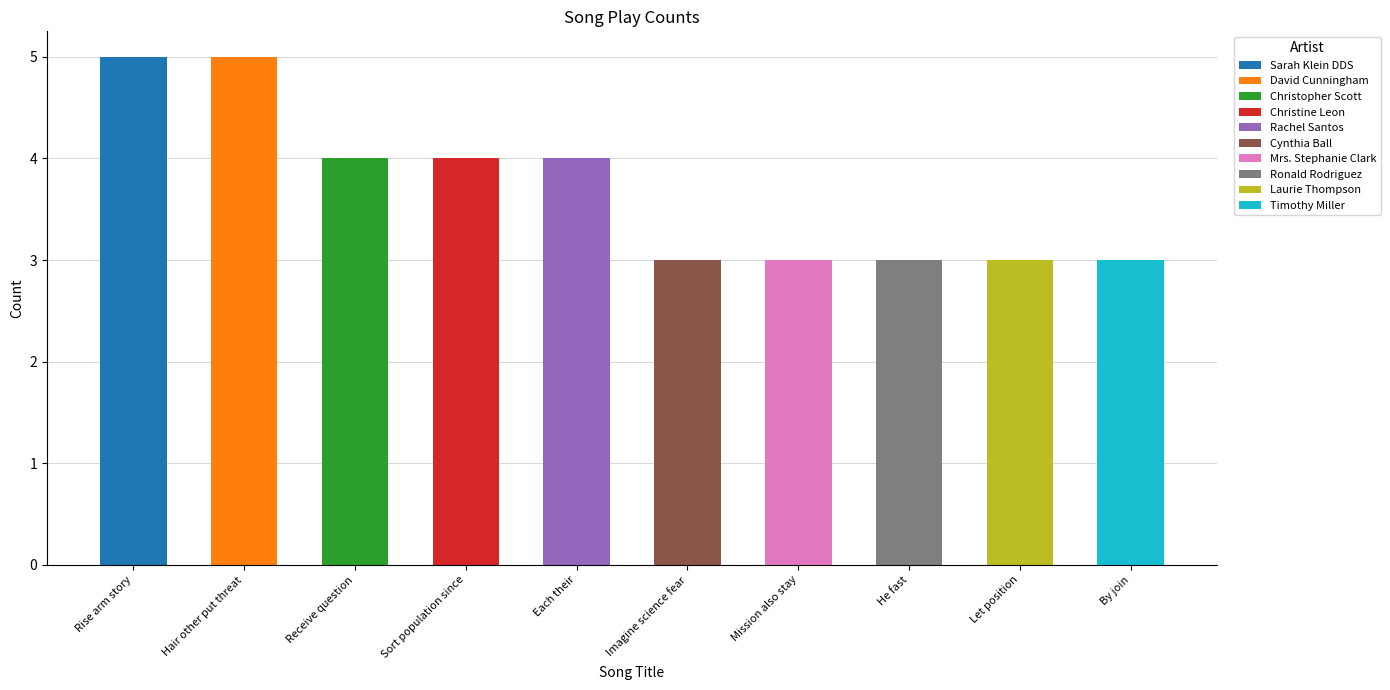

Approximately how many times larger is the value at Hair other put threat compared to Receive question?

1.2